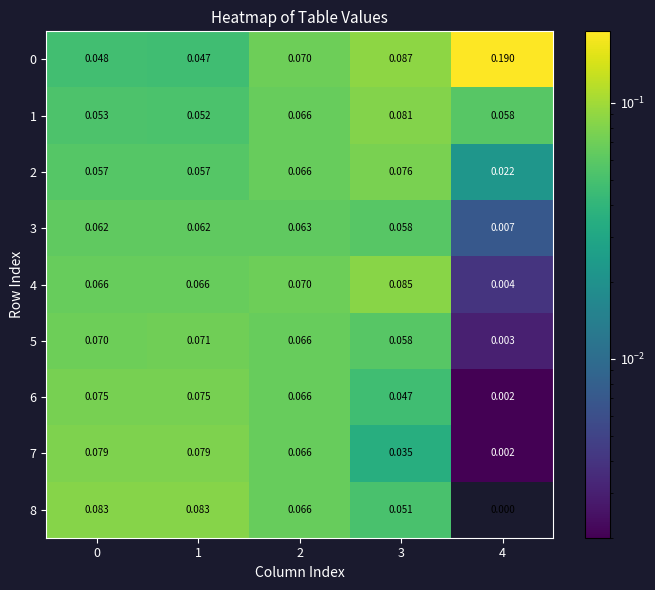

Is the value of 1 at 3 greater than the value of 3 at 3?

Yes